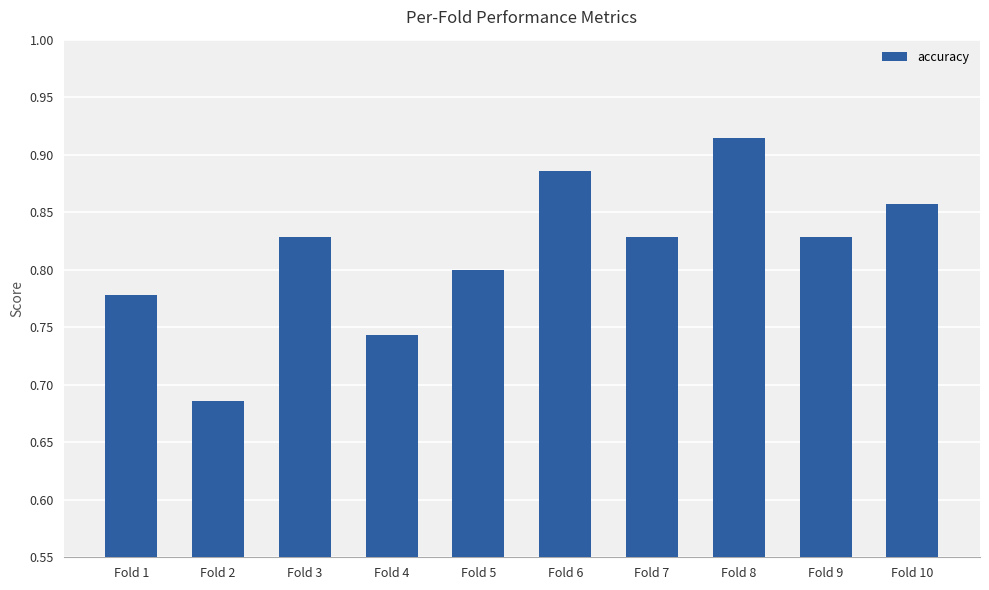

Which label corresponds to the smallest value in the chart?

Fold 2